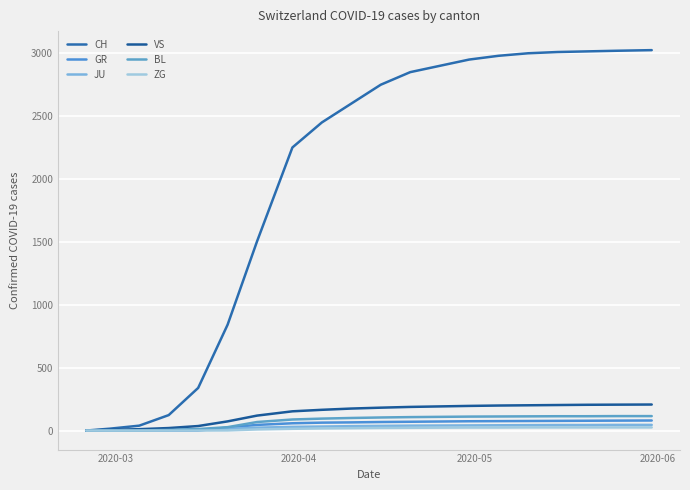

How many lines are shown in the chart?

6